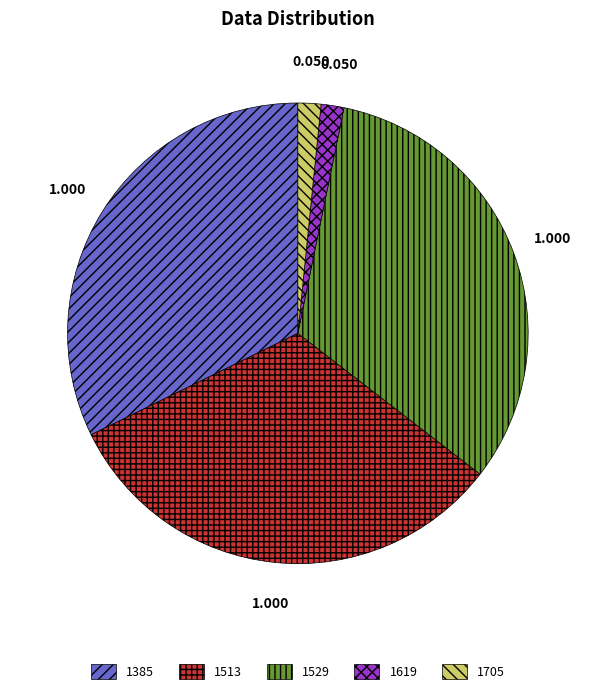

How many slices are in this pie chart?

5